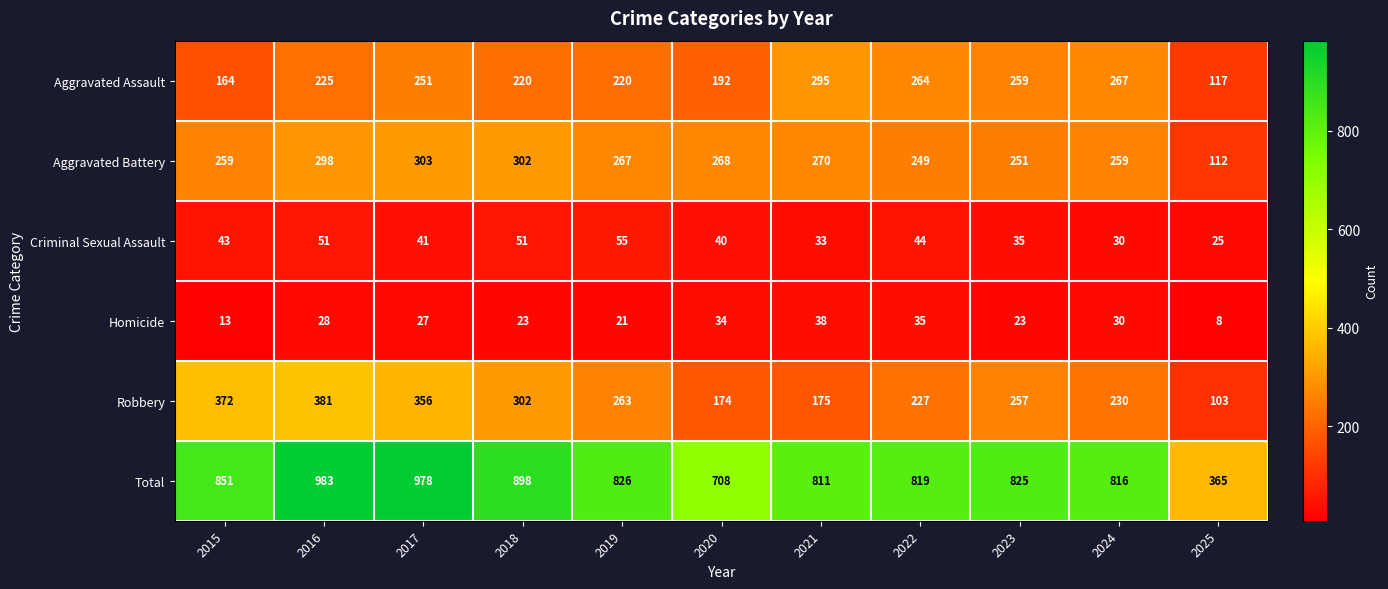

Count the number of data series in this chart.

6